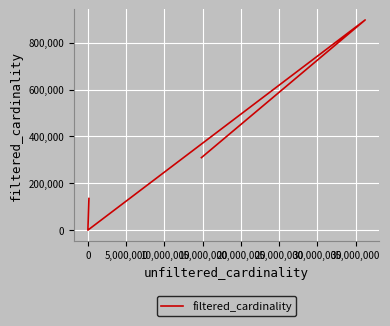

What position from the left is 5,000,000?

3